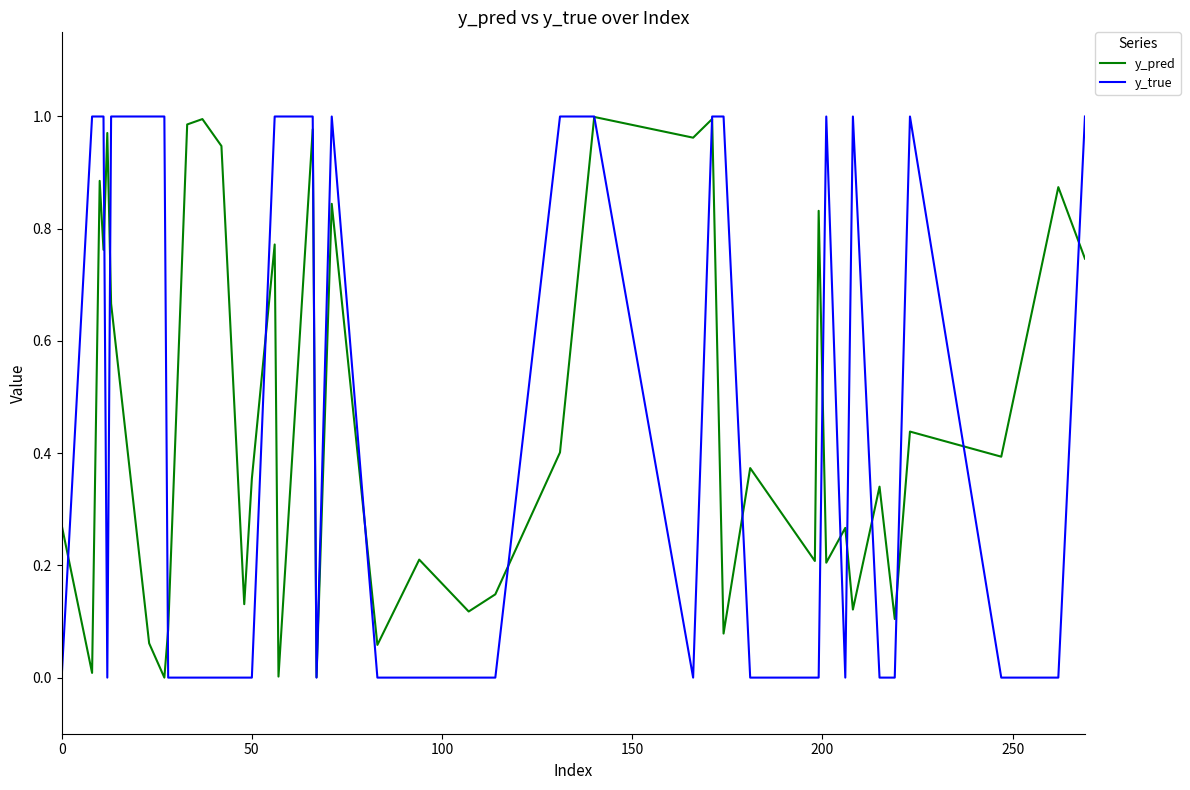

Which series has the widest spread of values?

y_true